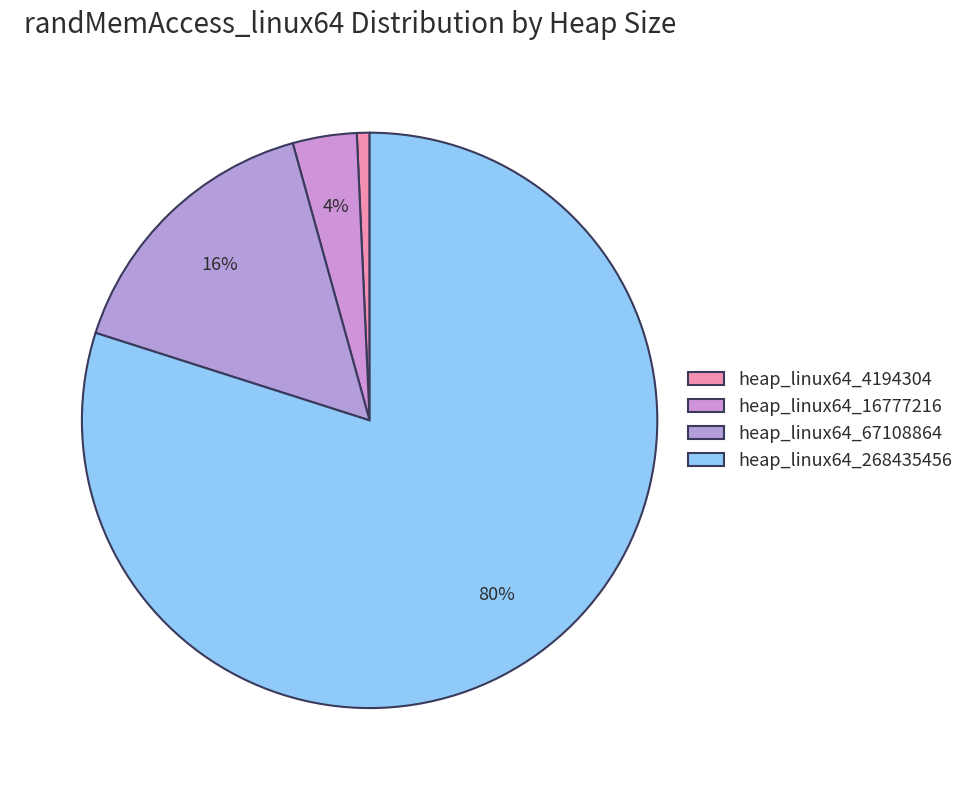

Combined, do heap_linux64_268435456 and heap_linux64_4194304 account for over 50%?

Yes